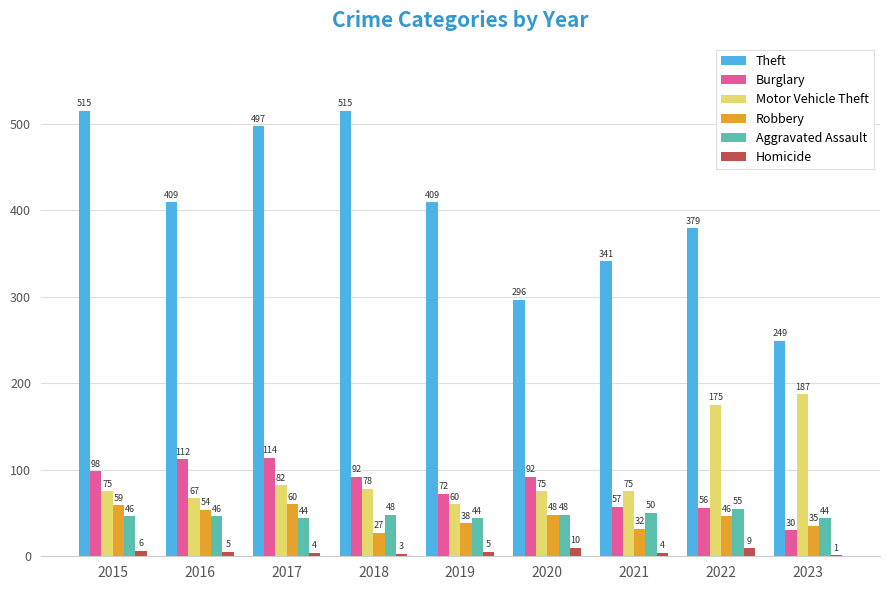

Where does the Theft series first go above 409?

2015